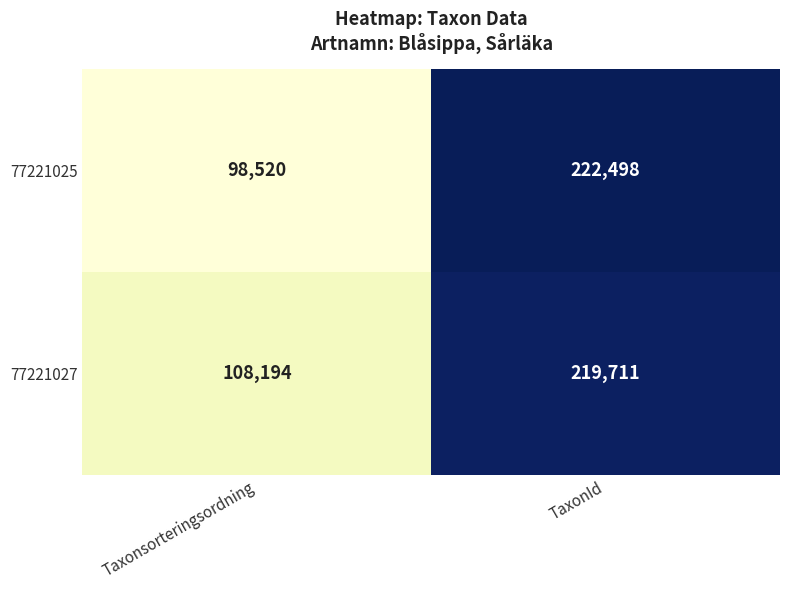

Reading left to right, what are all the values shown in this chart?

77221025: Taxonsorteringsordning=98520	TaxonId=222498
77221027: Taxonsorteringsordning=108194	TaxonId=219711